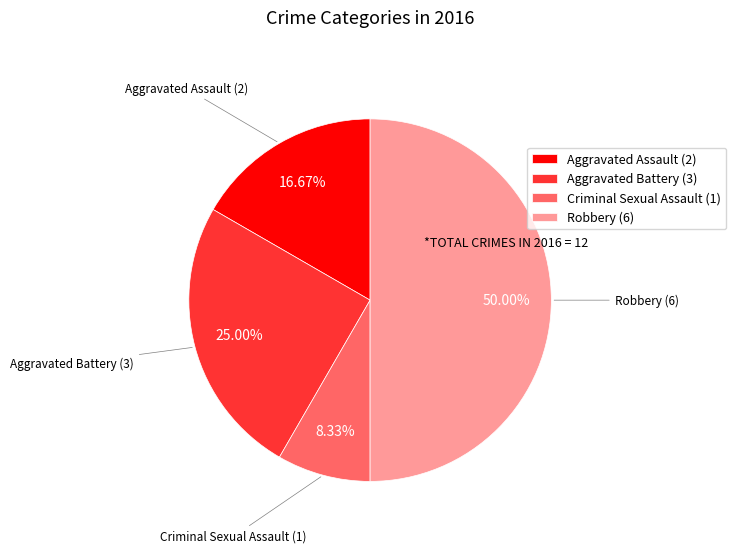

To the nearest percent, what percentage of the pie is Aggravated Battery?

25%